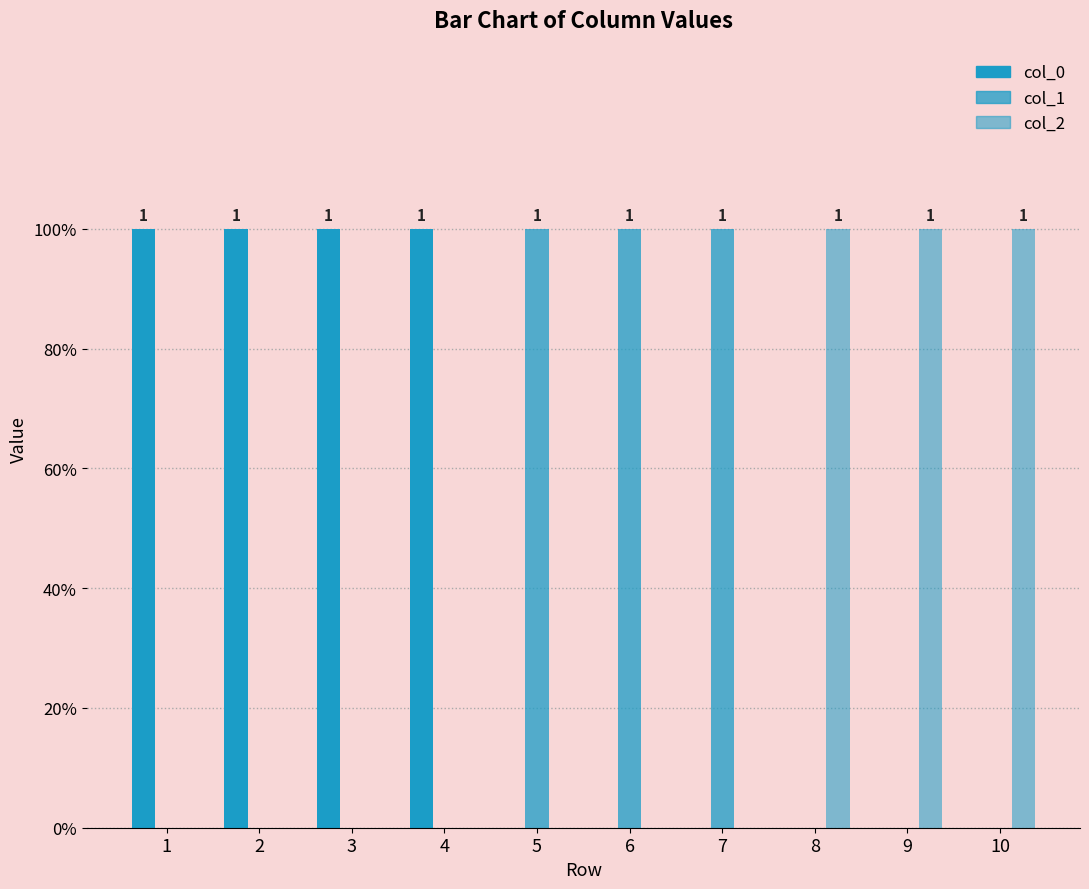

What is the sum of all col_0 values?

4